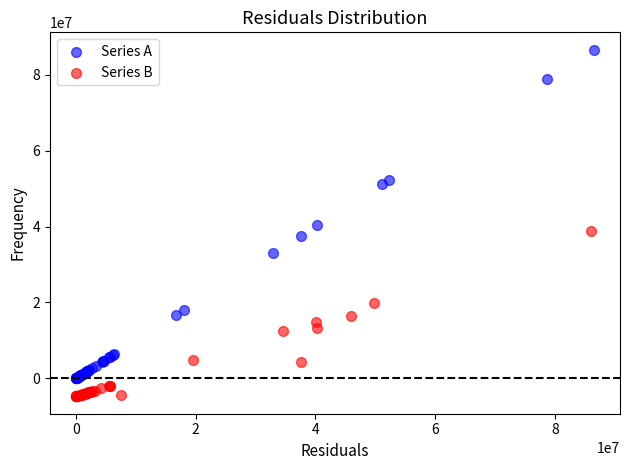

What are all the series names shown in the legend?

Series A, Series B